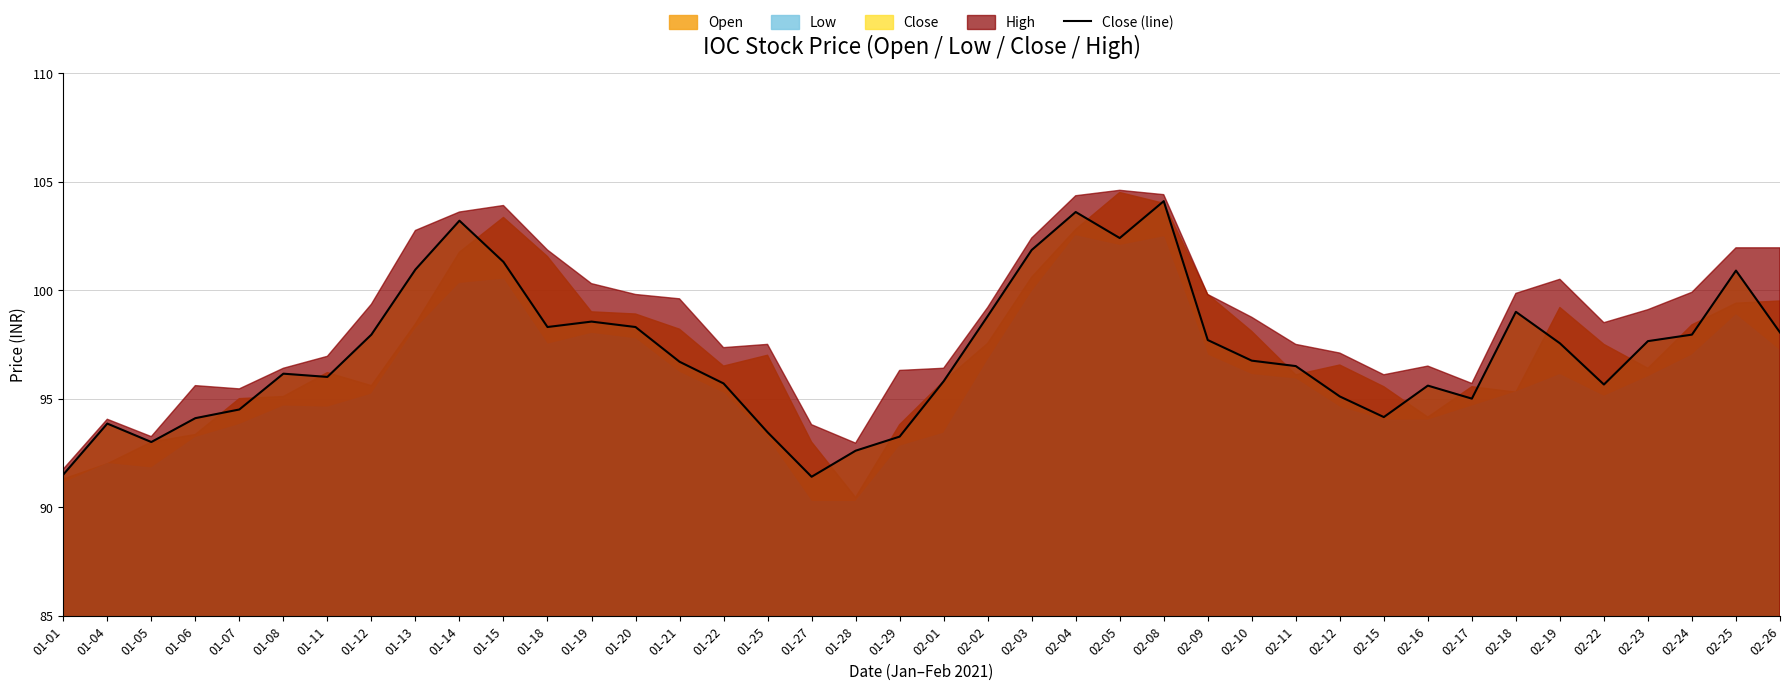

What is the change in value from 01-19 to 01-20?

-0.2